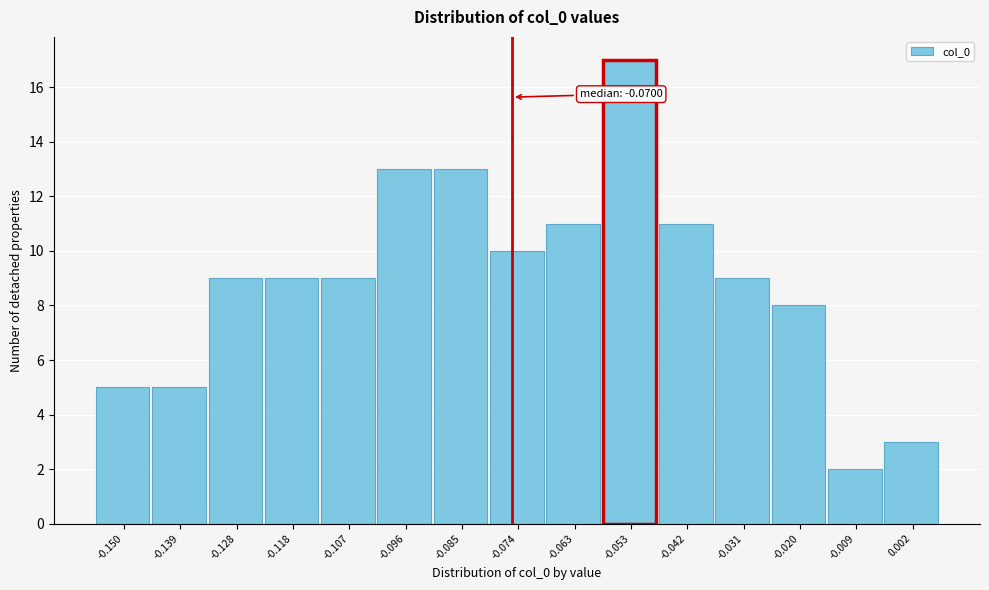

Reading left to right, extract all data points from this chart.

-0.150=5	-0.139=5	-0.128=9	-0.118=9	-0.107=9	-0.096=13	-0.085=13	-0.074=10	-0.063=11	-0.053=17	-0.042=11	-0.031=9	-0.020=8	-0.009=2	0.002=3